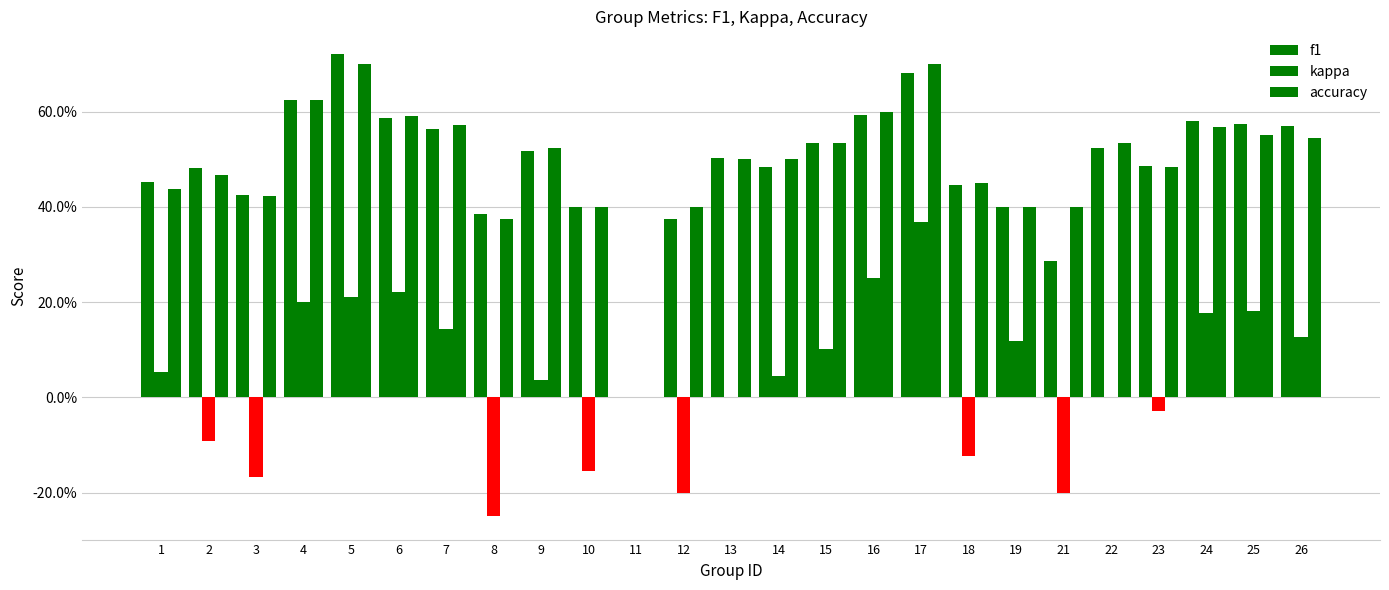

Reading left to right, list all the values displayed in this chart.

f1: 1=0.5	2=0.5	3=0.4	4=0.6	5=0.7	6=0.6	7=0.6	8=0.4	9=0.5	10=0.4	11=0.0	12=0.4	13=0.5	14=0.5	15=0.5	16=0.6	17=0.7	18=0.4	19=0.4	21=0.3	22=0.5	23=0.5	24=0.6	25=0.6	26=0.6
kappa: 1=0.1	2=-0.1	3=-0.2	4=0.2	5=0.2	6=0.2	7=0.1	8=-0.2	9=0.0	10=-0.2	11=0.0	12=-0.2	13=0.0	14=0.0	15=0.1	16=0.2	17=0.4	18=-0.1	19=0.1	21=-0.2	22=0.0	23=-0.0	24=0.2	25=0.2	26=0.1
accuracy: 1=0.4	2=0.5	3=0.4	4=0.6	5=0.7	6=0.6	7=0.6	8=0.4	9=0.5	10=0.4	11=0.0	12=0.4	13=0.5	14=0.5	15=0.5	16=0.6	17=0.7	18=0.5	19=0.4	21=0.4	22=0.5	23=0.5	24=0.6	25=0.6	26=0.5